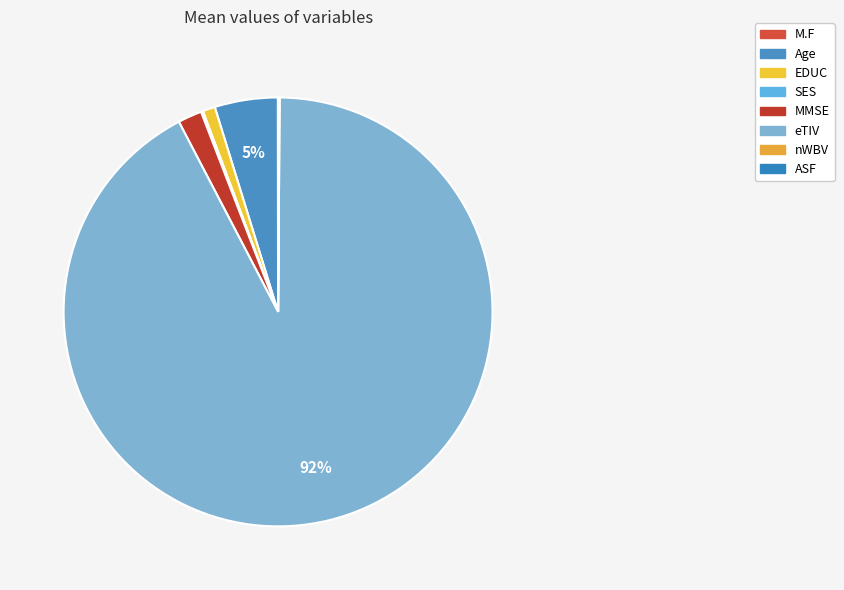

How many segments does this pie chart have?

8